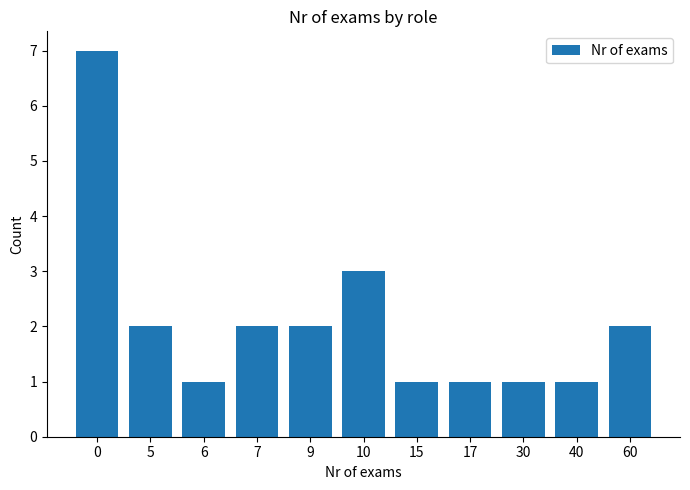

What is the difference between the maximum and minimum values?

6